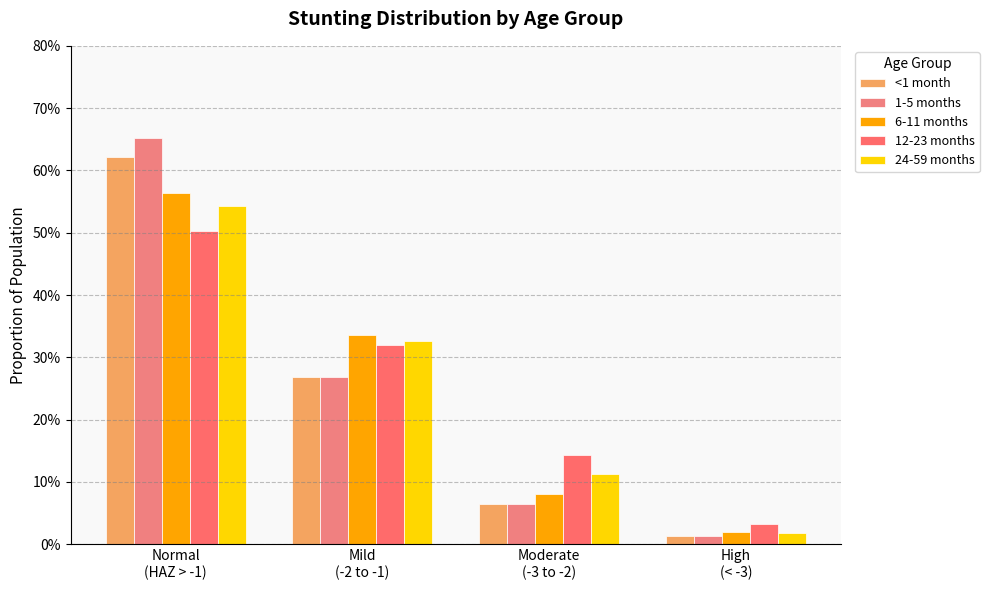

What is the difference between the maximum and minimum values in the 24-59 months series?

0.5